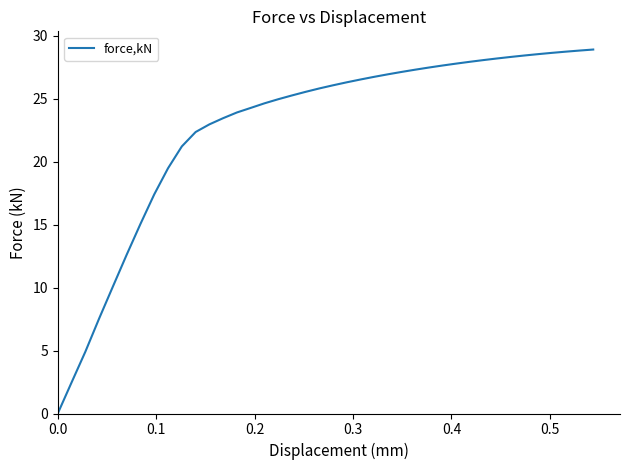

What is the difference between the maximum and minimum values?

28.9